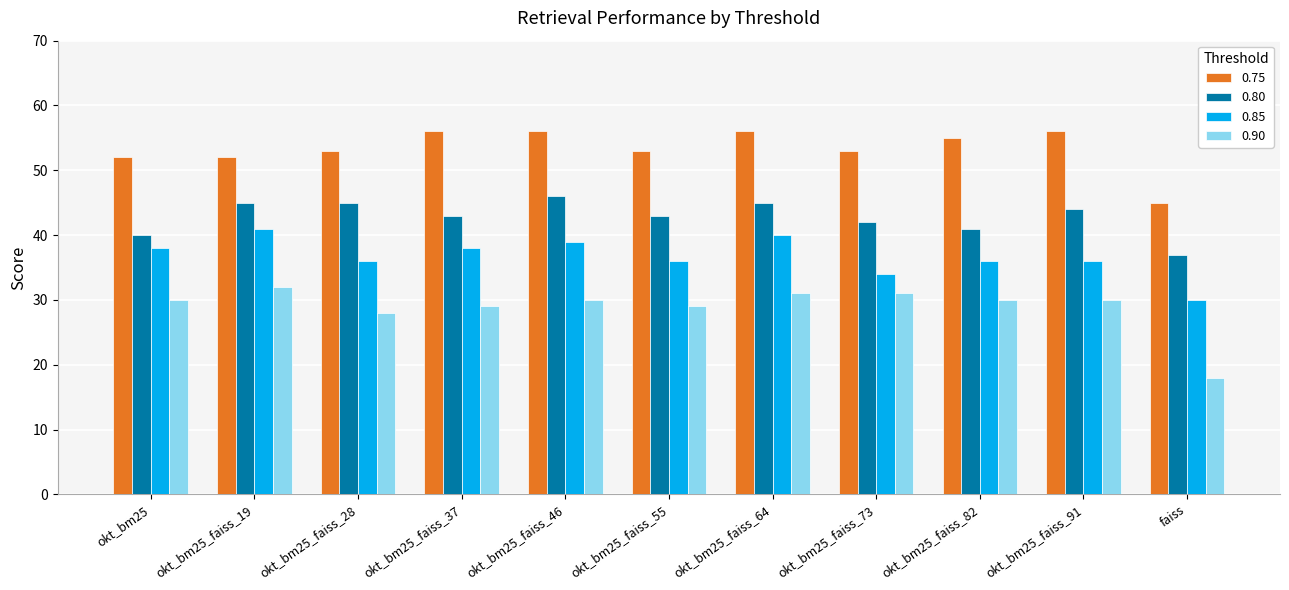

How many categories are shown in the chart?

11